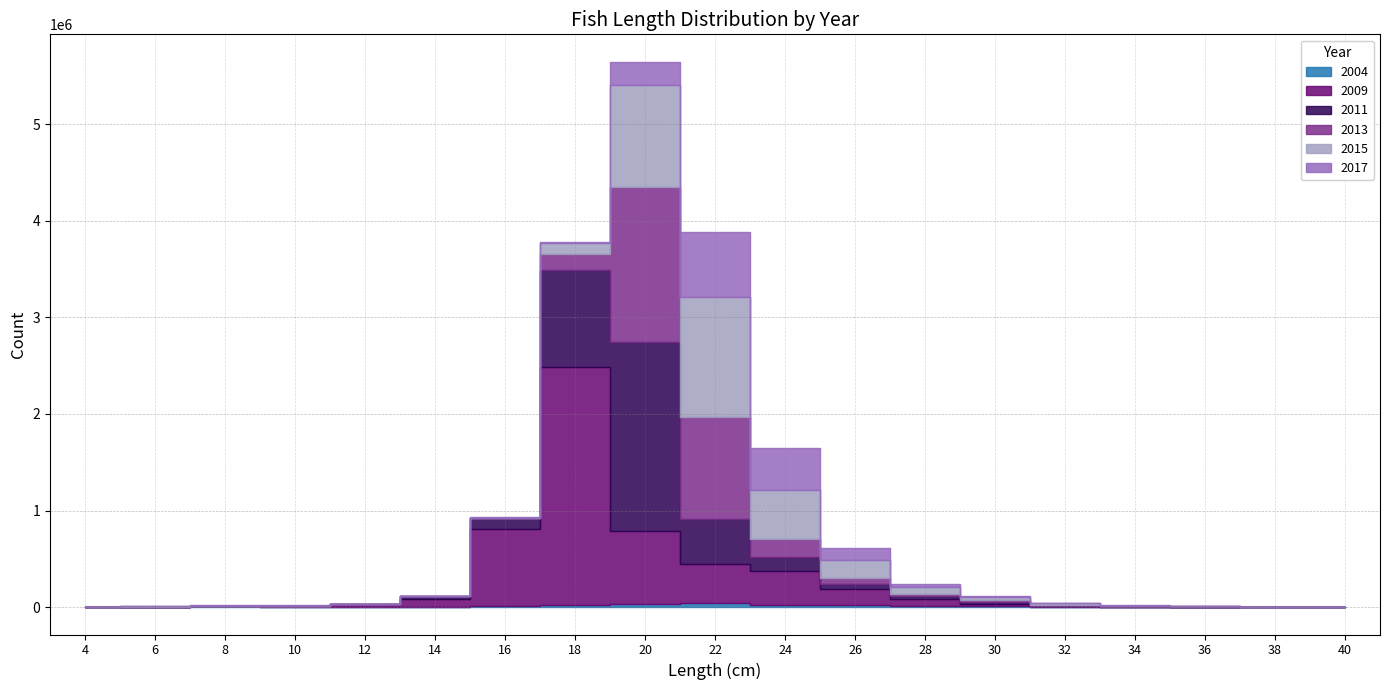

True or false: 2009 has more than 0 points higher than both neighbors.

True